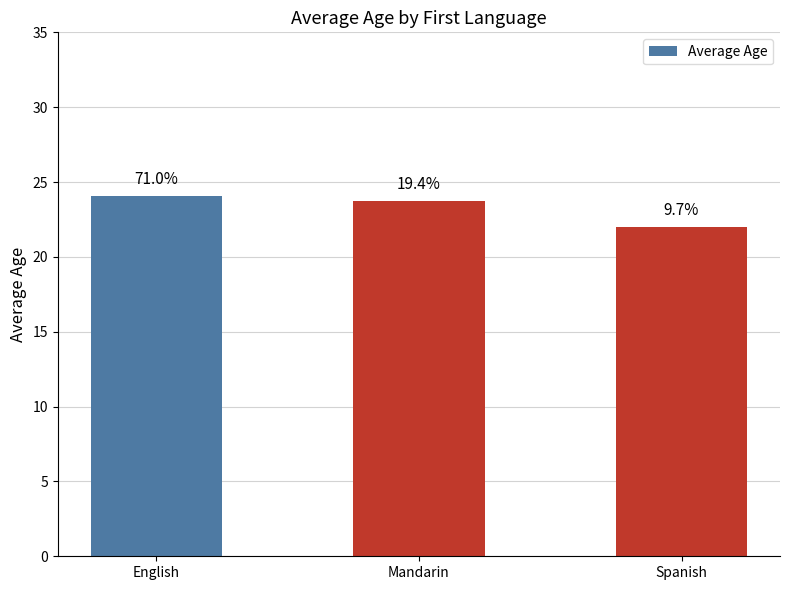

What is the greatest value displayed?

24.1